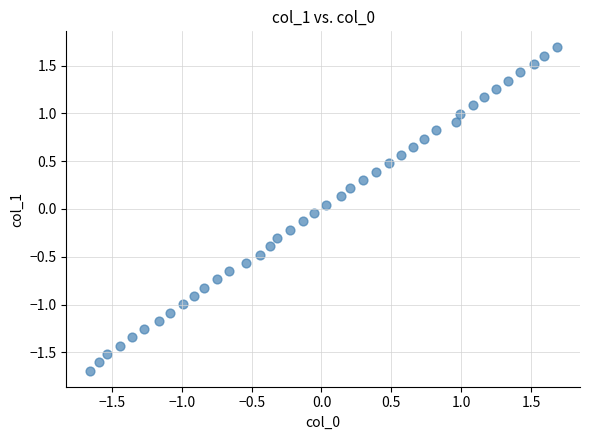

What is the range of Y values (max minus min)?

3.4